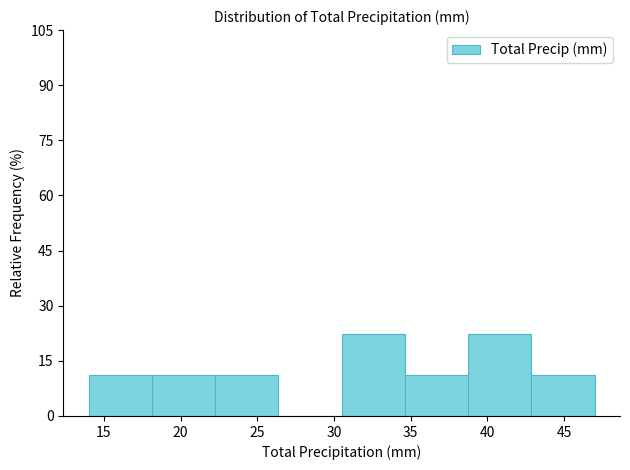

What is the height of the bar covering 18.0 to 22.5 on the x-axis? Neither the bar edges nor the heights are printed on the chart, so give them approximately, as read against the axes.

12